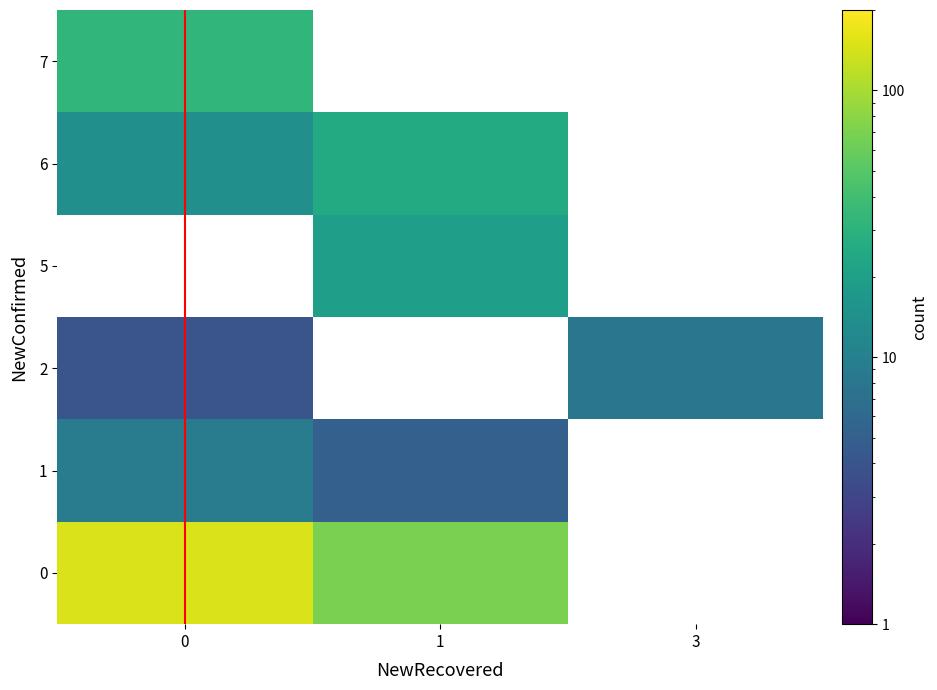

How many 2 values are between 4 and 8?

2